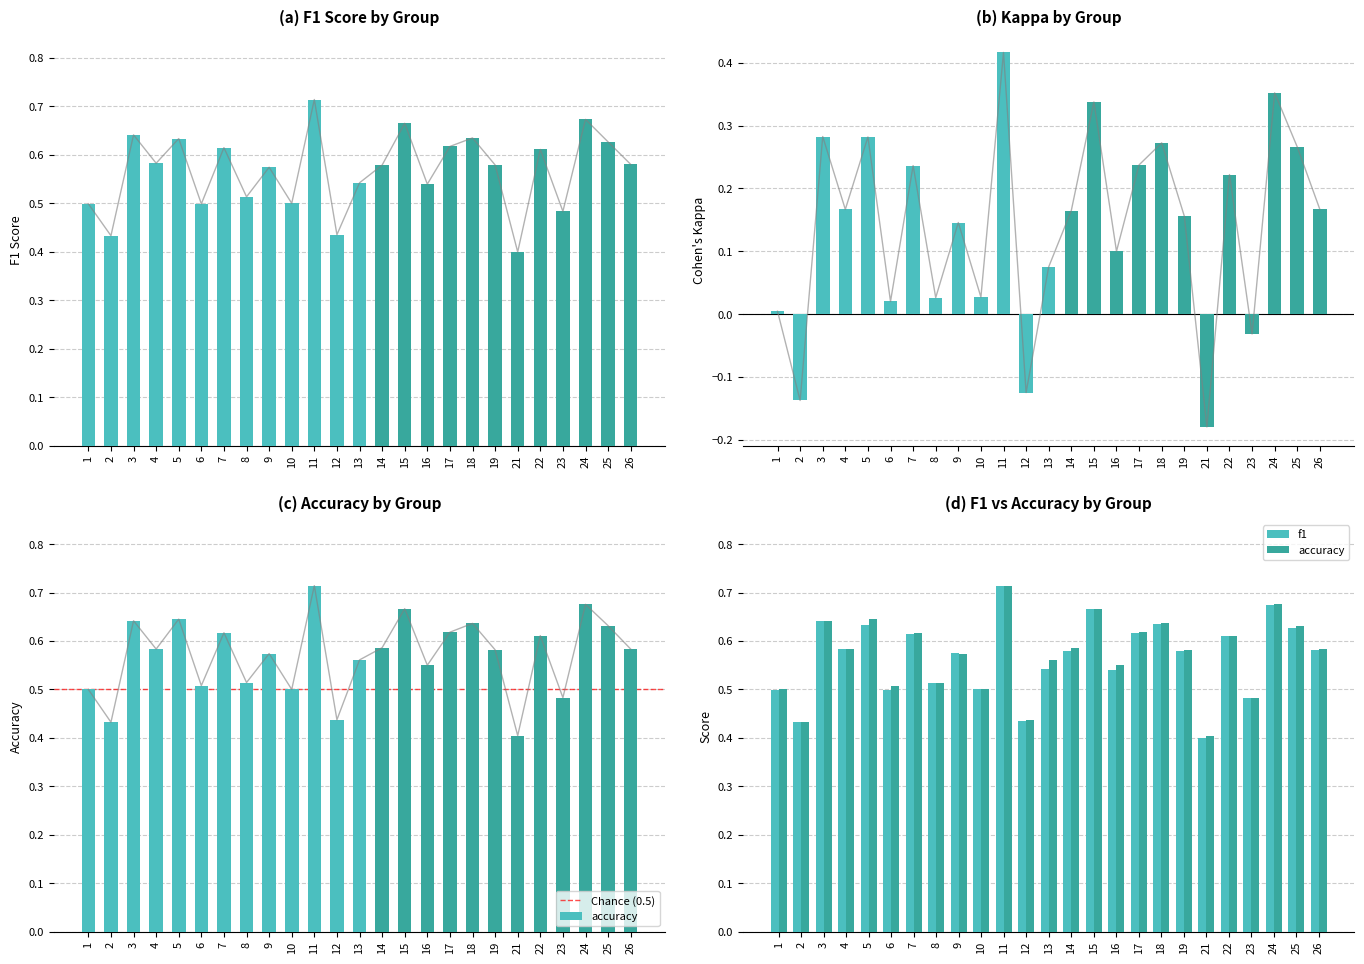

What is the value of the kappa bar at the 3rd from the left?

0.3